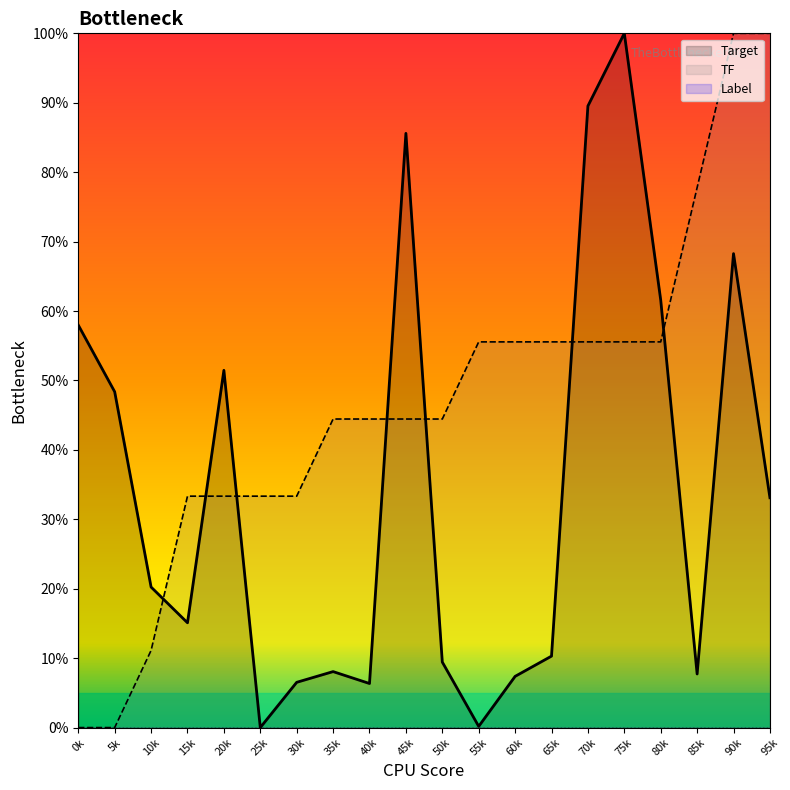

At which category is the sum across all series the highest?

90k